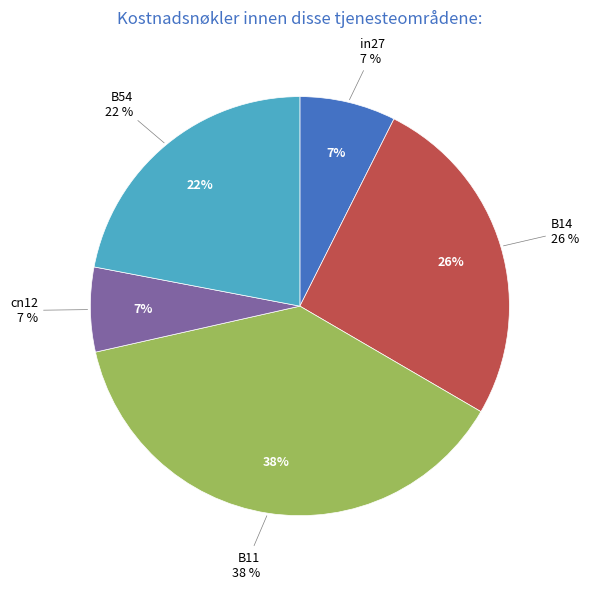

Which slice is the smallest?

cn12